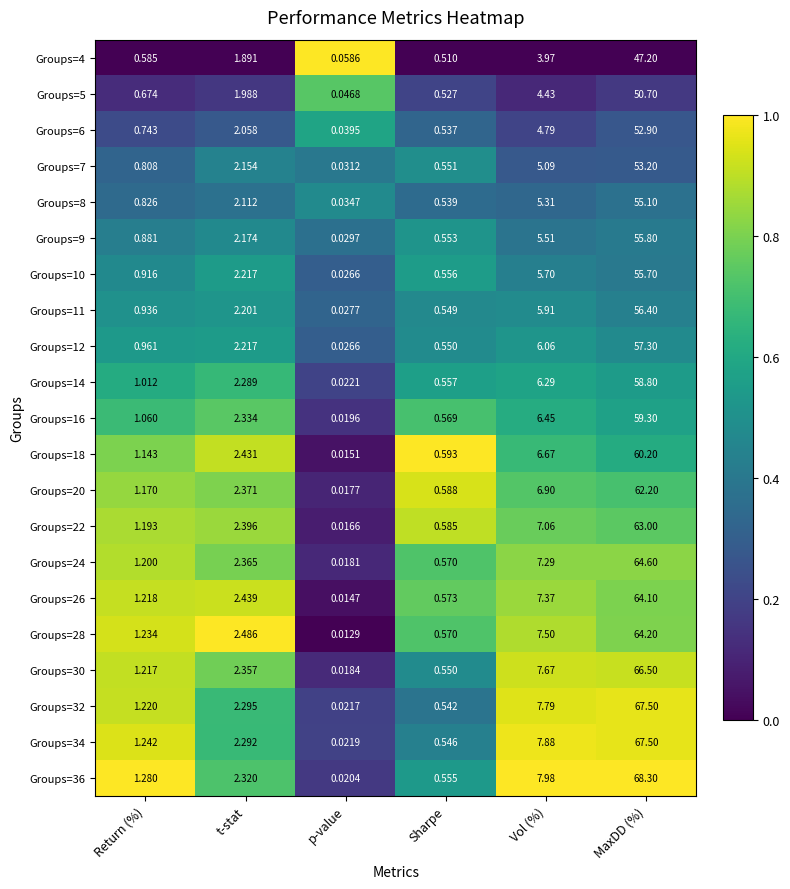

Which series has the largest range (max minus min)?

Groups=36